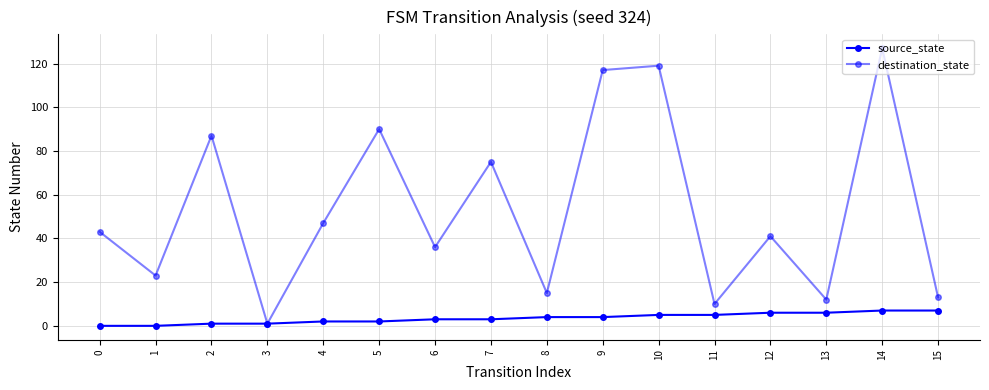

Which series has the largest range (max minus min)?

destination_state